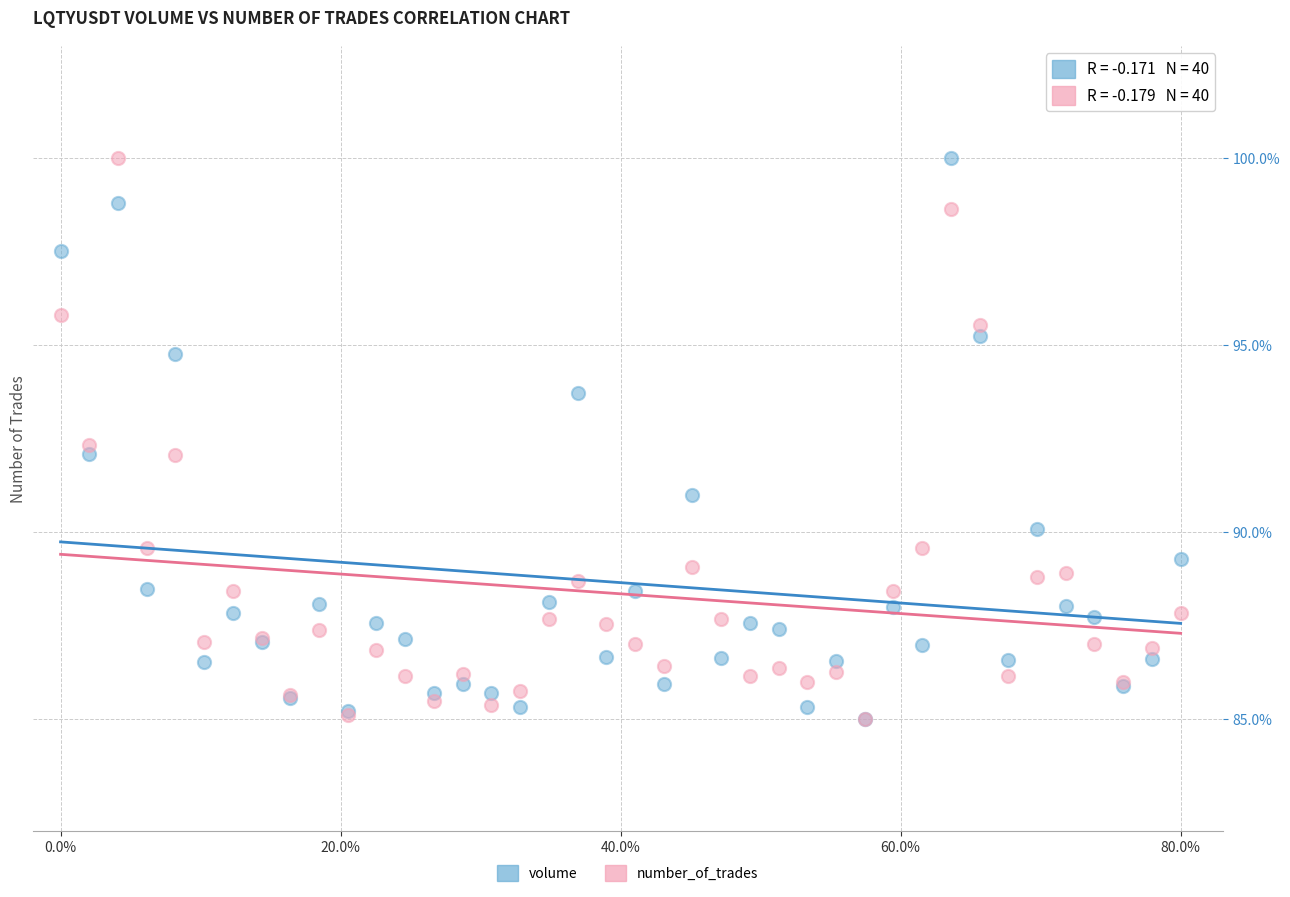

What are all the series names shown in the legend?

volume, number_of_trades